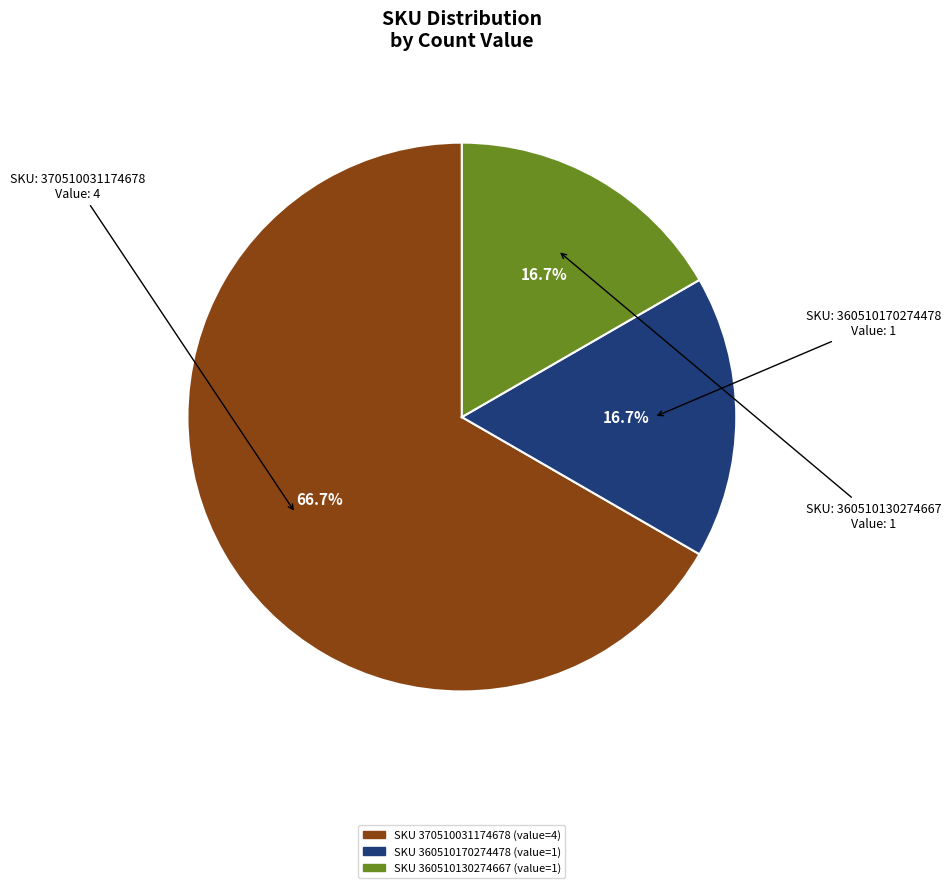

Is there a majority slice in this chart?

Yes